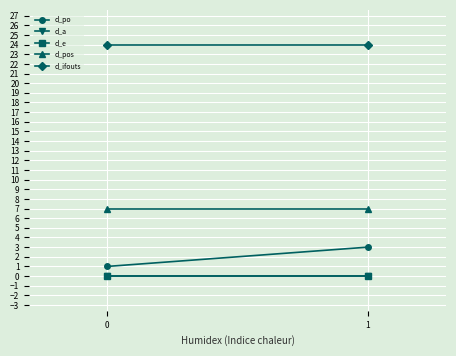

Is it true that d_ifouts equals 24 at 0?

True